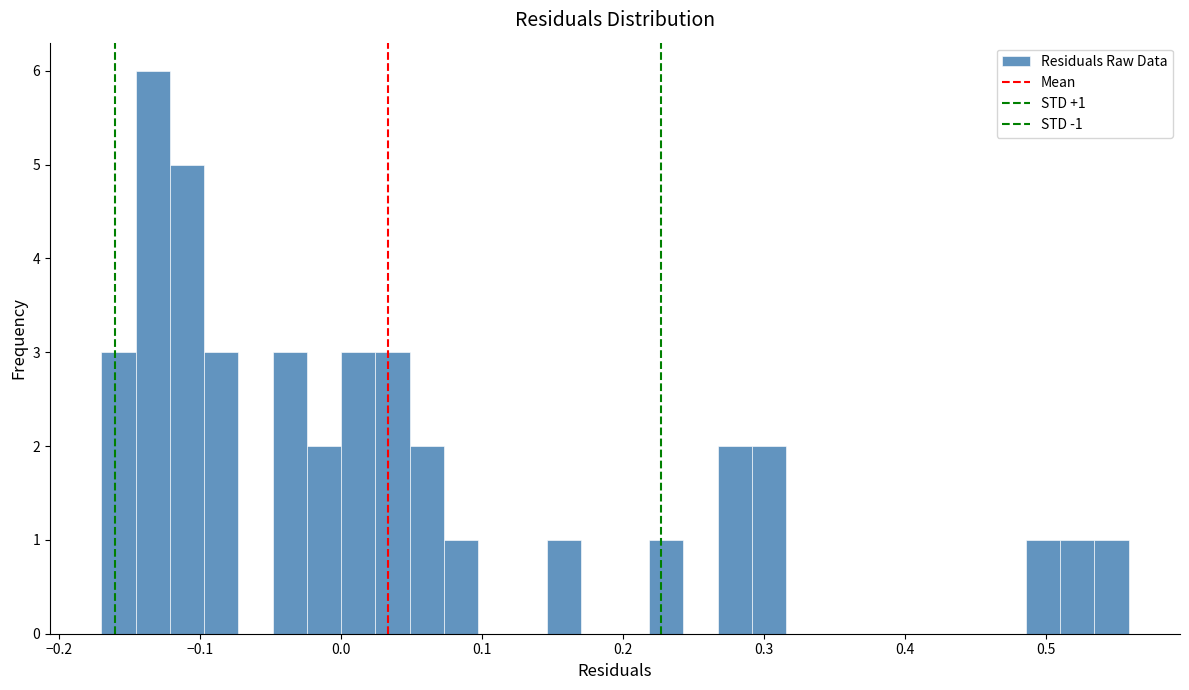

Read against the x-axis, roughly where is the centre of the tallest bar?

-0.13